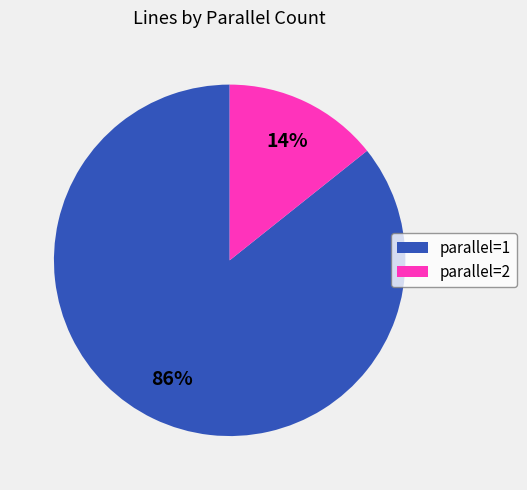

To the nearest percent, what is the average slice percentage?

50%